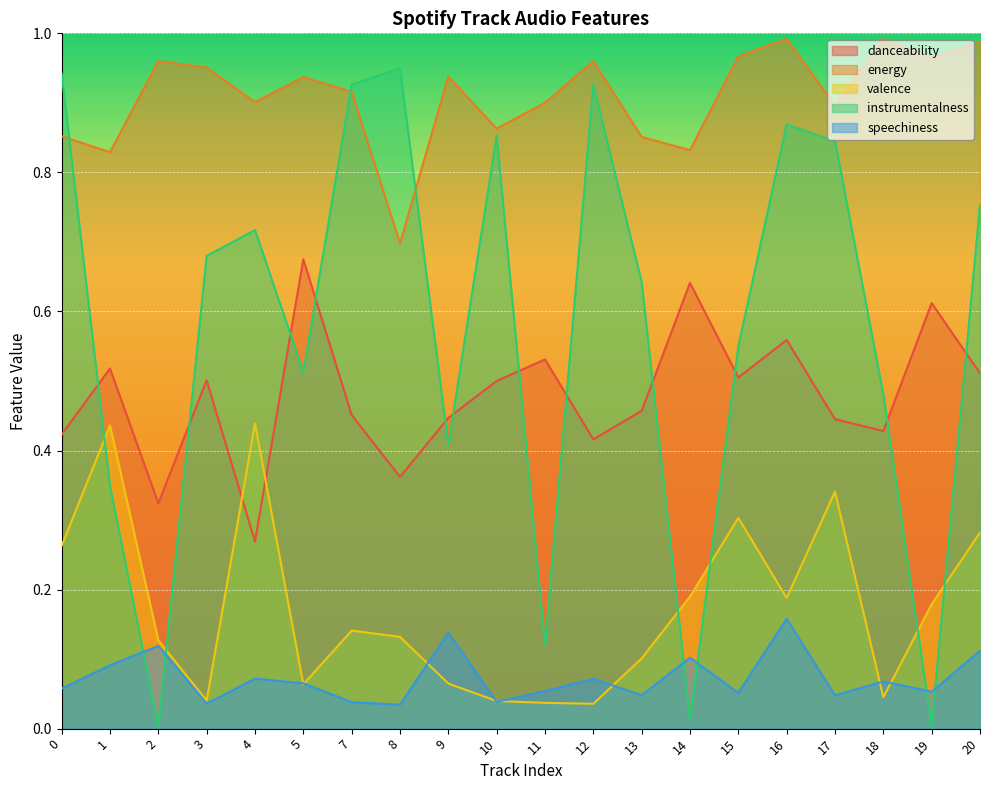

Is it true that instrumentalness equals 0.7 at 3?

True